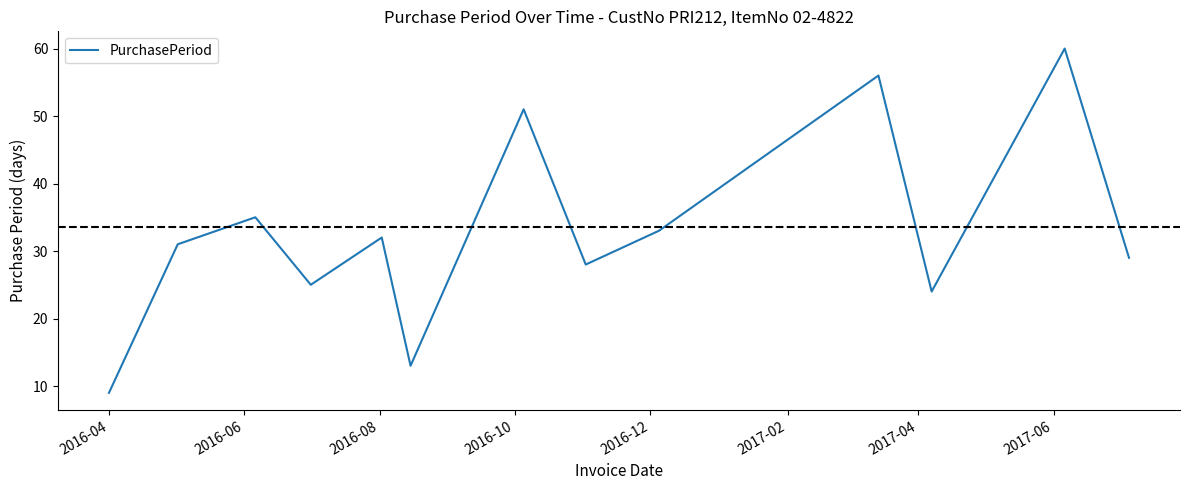

What is the difference between the maximum and minimum values?

51